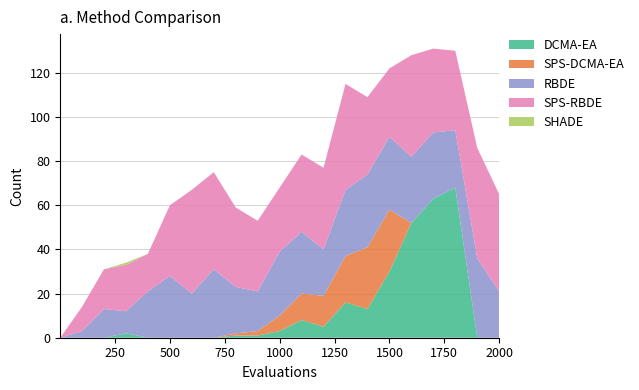

Reading right to left, extract all data points from this chart.

DCMA-EA: 0	0	68	63	52	30	13	16	5	8	3	1	1	0	0	0	0	2	0	0	0
SPS-DCMA-EA: 0	0	0	0	0	28	28	21	14	12	7	2	1	0	0	0	0	0	0	0	0
RBDE: 21	36	26	30	30	33	33	30	21	28	29	18	21	31	20	28	21	10	13	3	0
SPS-RBDE: 44	50	36	38	46	31	35	48	37	35	29	32	36	44	47	32	17	21	18	11	0
SHADE: 0	0	0	0	0	0	0	0	0	0	0	0	0	0	0	0	0	1	0	0	0